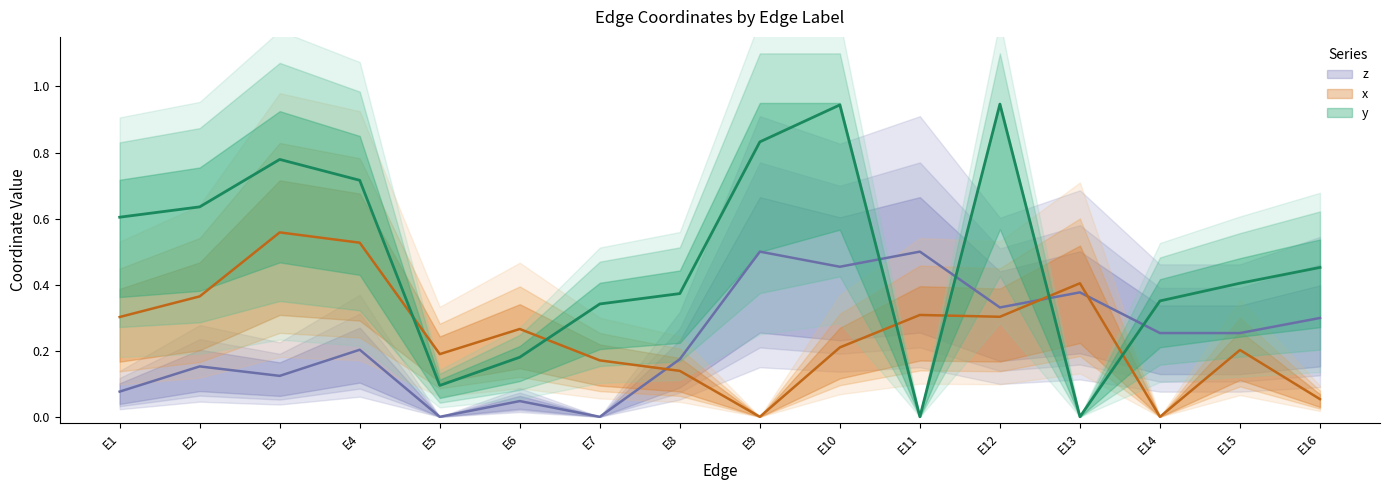

What is the difference between the x values at E2 and E4?

0.2